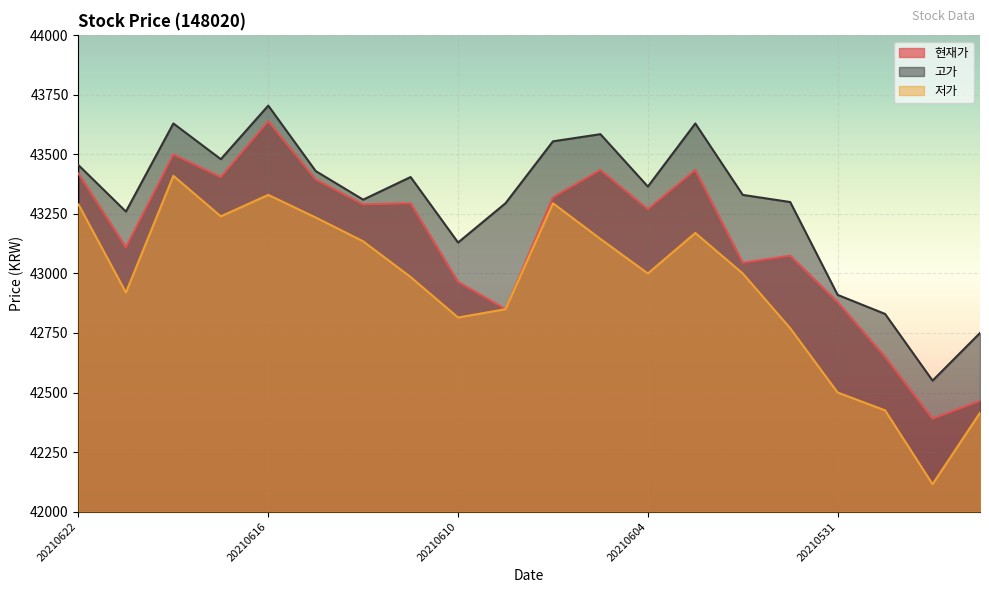

Which category has the lowest value across all series?

20210527